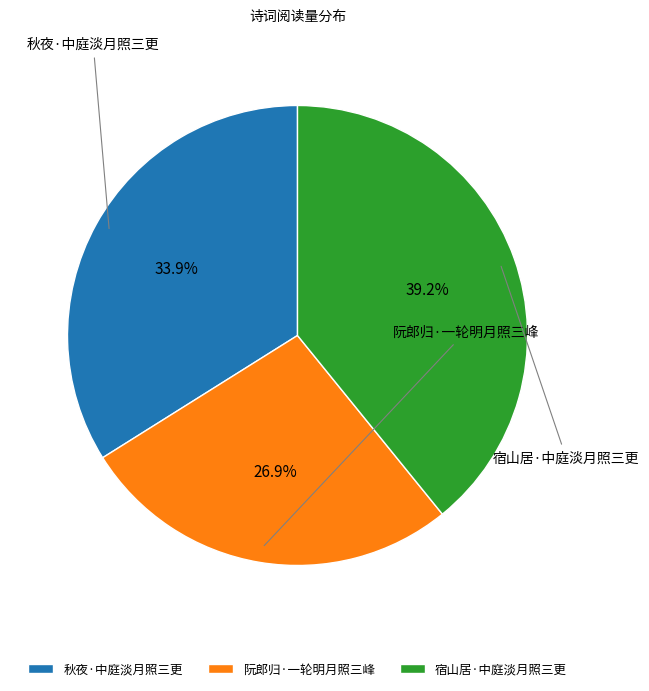

Which category has the biggest portion of the pie?

宿山居·中庭淡月照三更